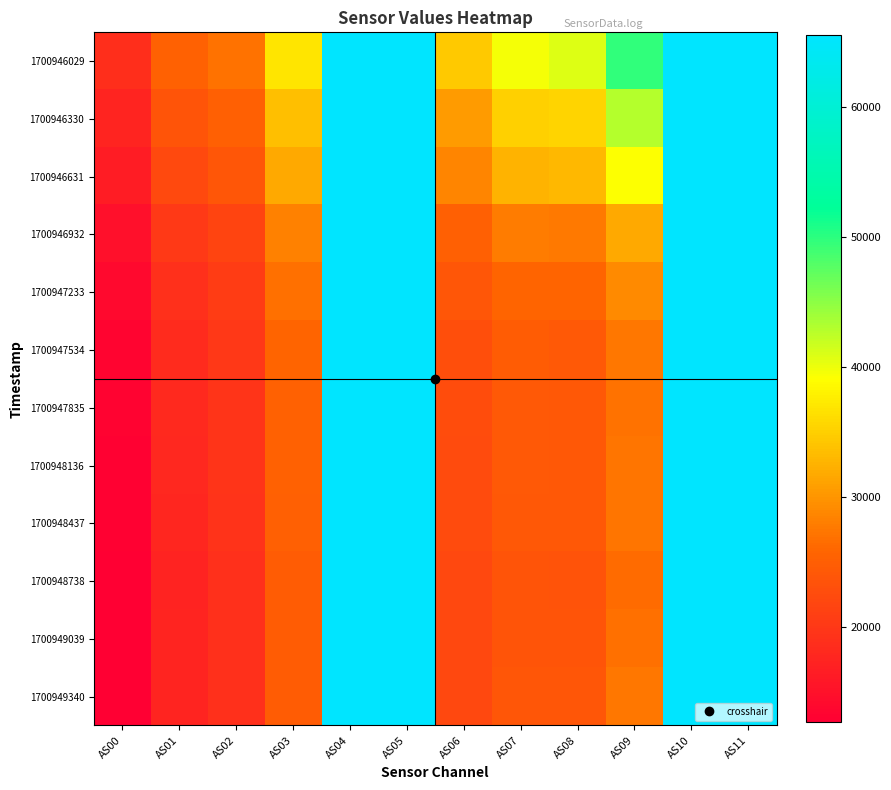

What is the smallest value displayed?

12645